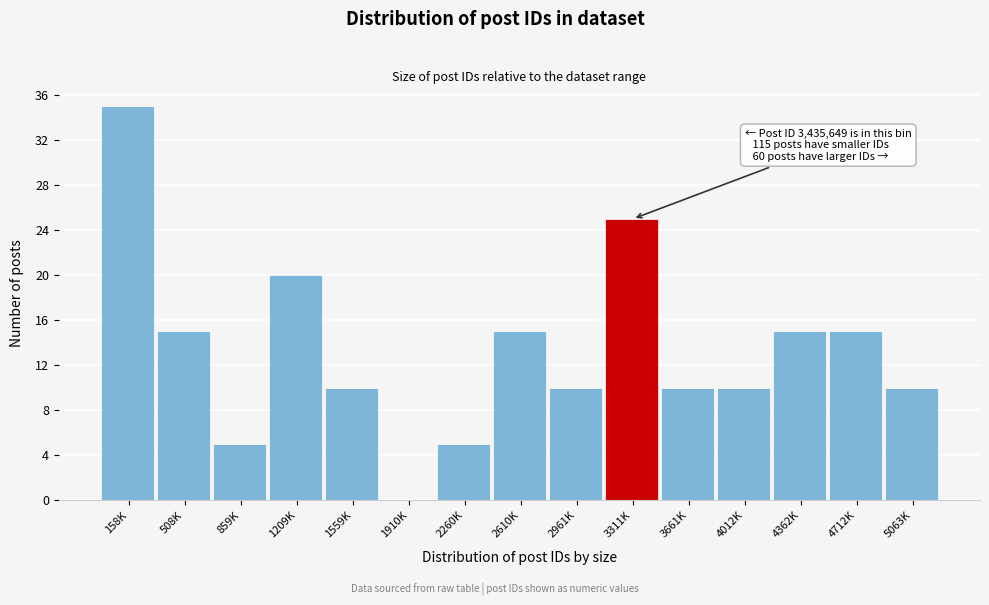

Reading left to right, extract all data points from this chart.

158K=35	508K=15	859K=5	1209K=20	1559K=10	1910K=0	2260K=5	2610K=15	2961K=10	3311K=25	3661K=10	4012K=10	4362K=15	4712K=15	5063K=10